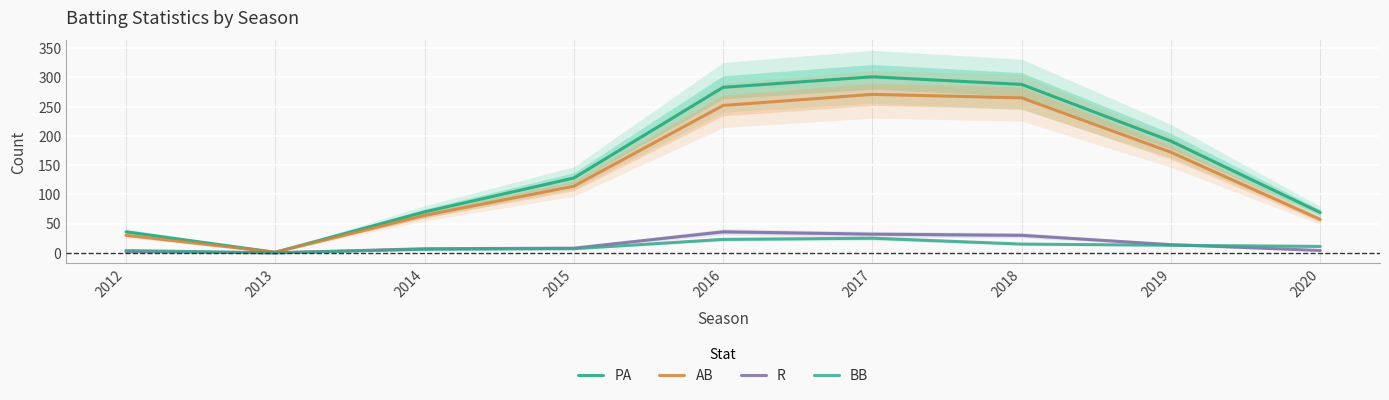

At which label does BB first exceed 11?

2016